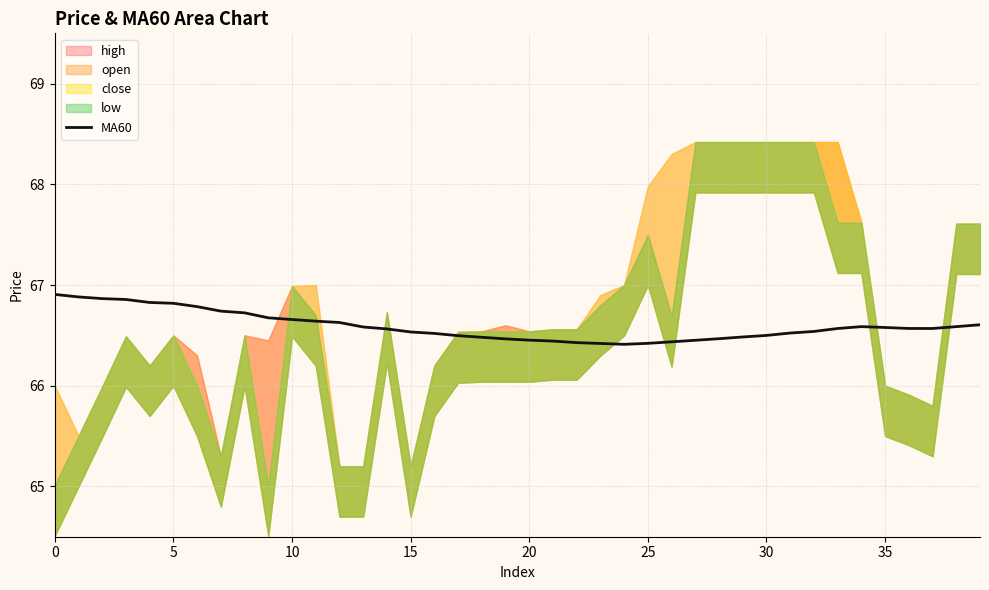

Approximately how many times larger is the value at 18 compared to 31?

1.0